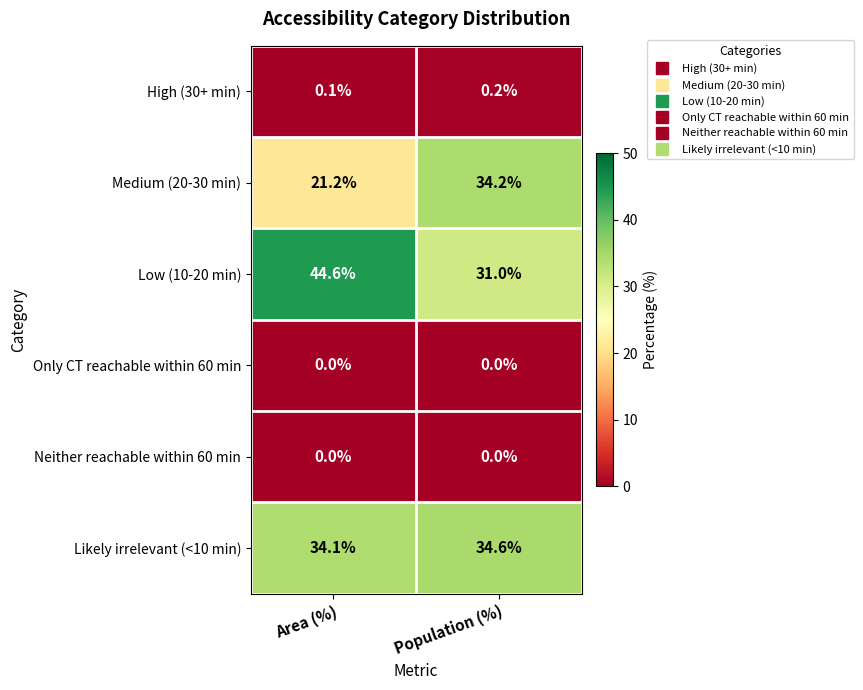

Which series changed the most between Area (%) and Population (%)?

Low (10-20 min)